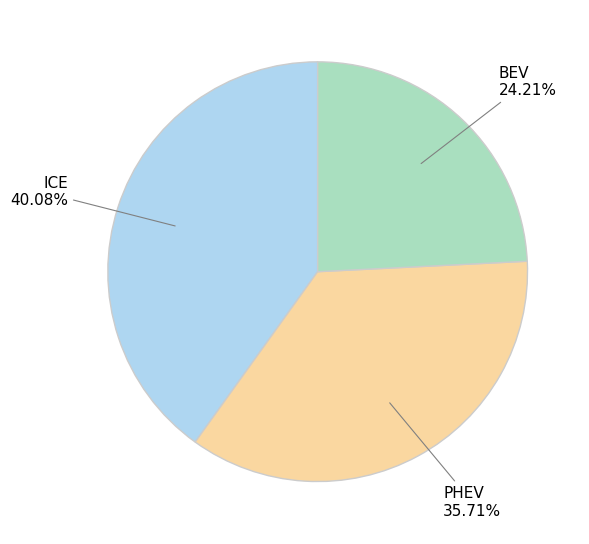

What percentage is the PHEV slice, to the nearest percent?

36%